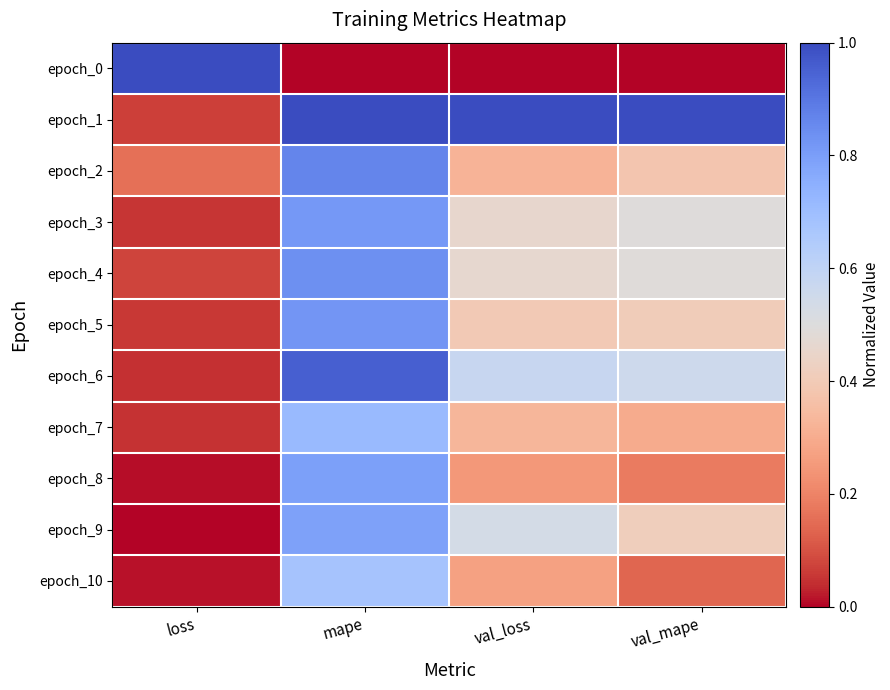

At how many categories does at least one series exceed 0?

4